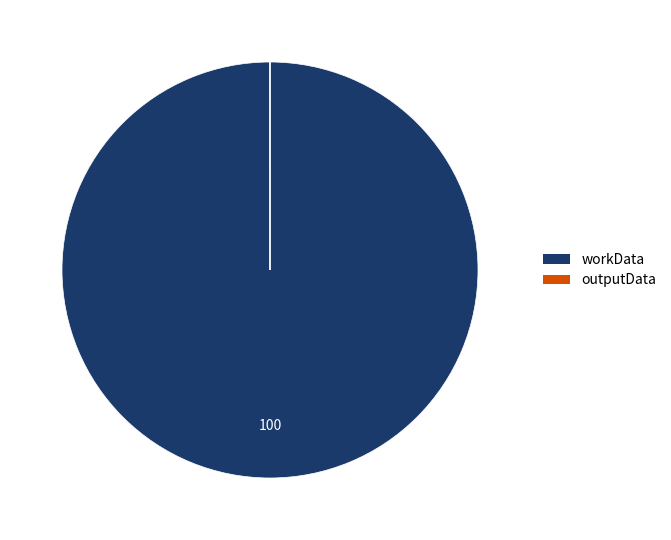

True or false: workData accounts for 100% of the total.

True